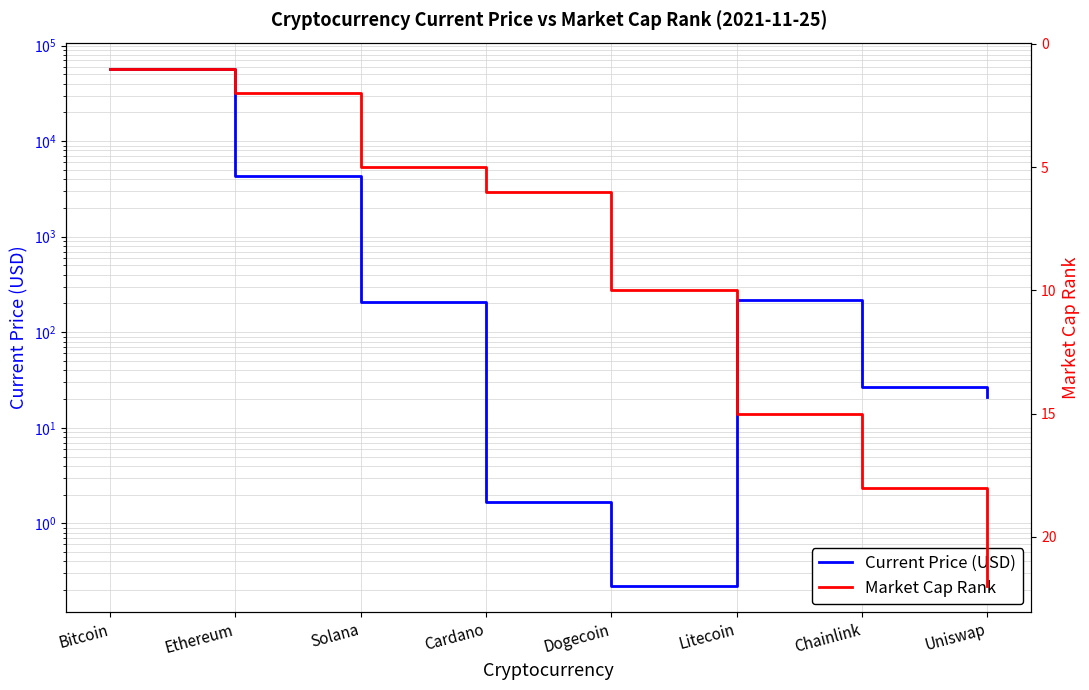

Is it true that Current Price (USD) equals 77464.3 at Bitcoin?

False